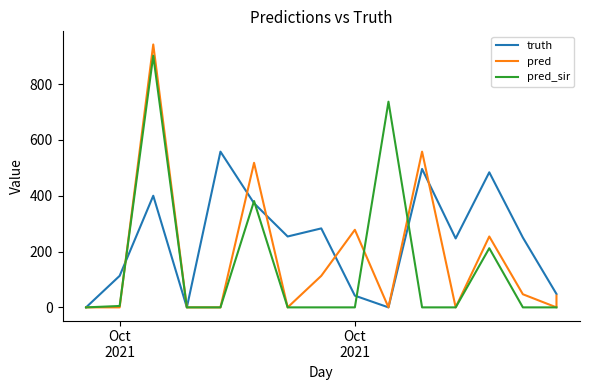

How many categories are shown in the chart?

17